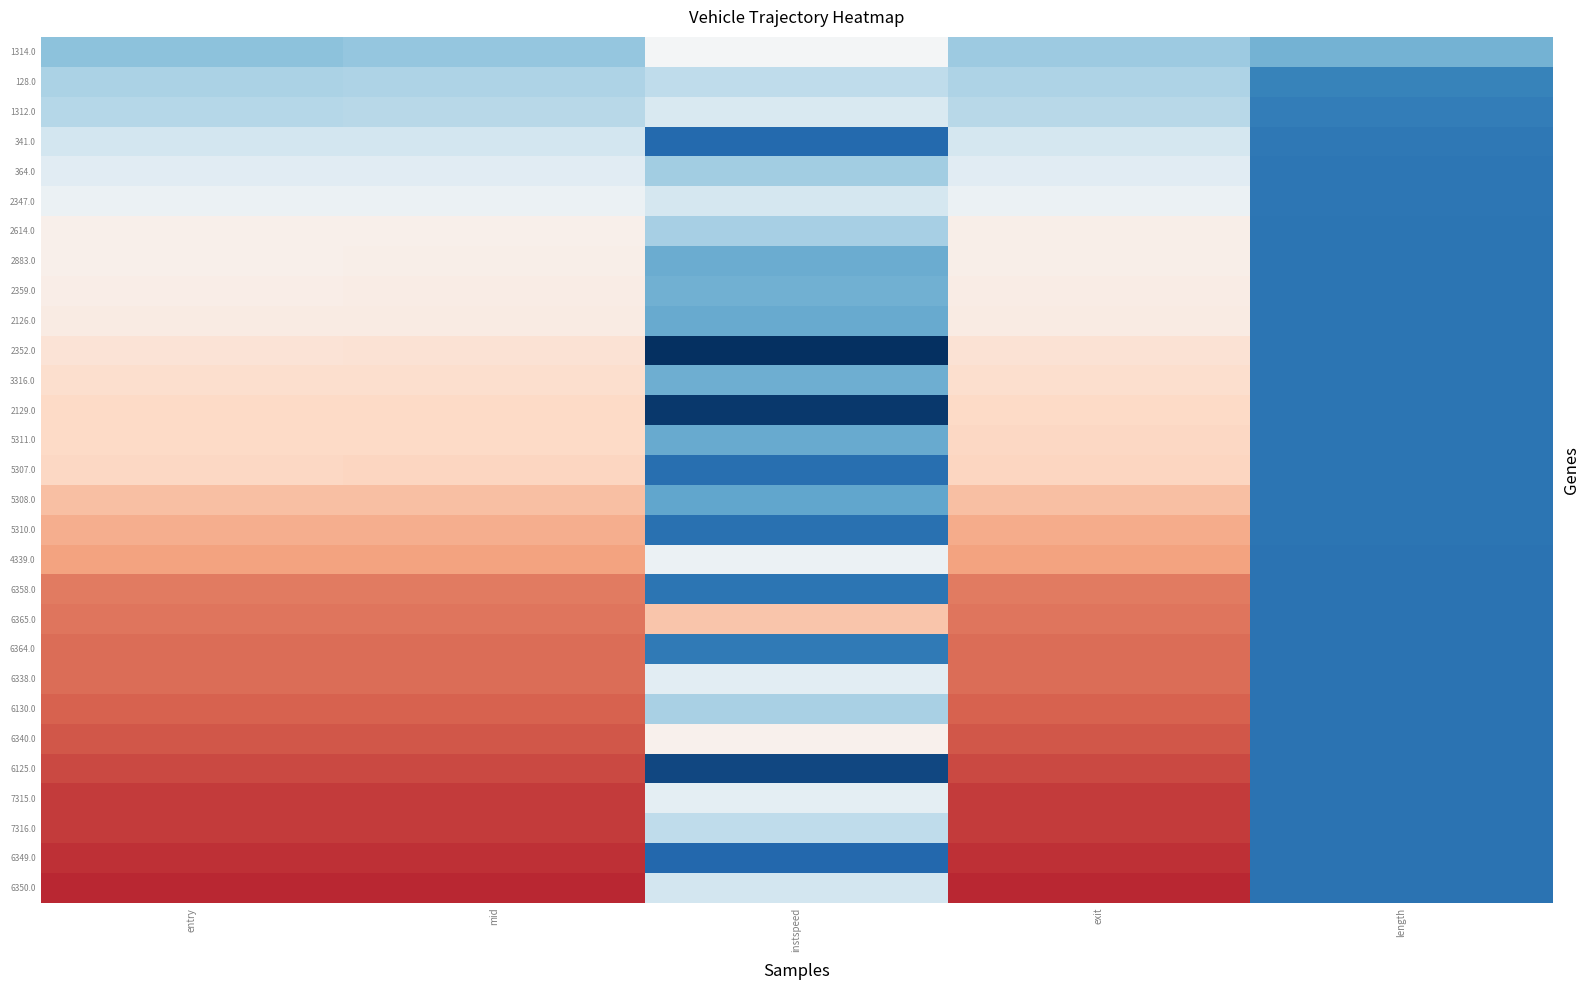

What is the total value across all series at entry?

11.7